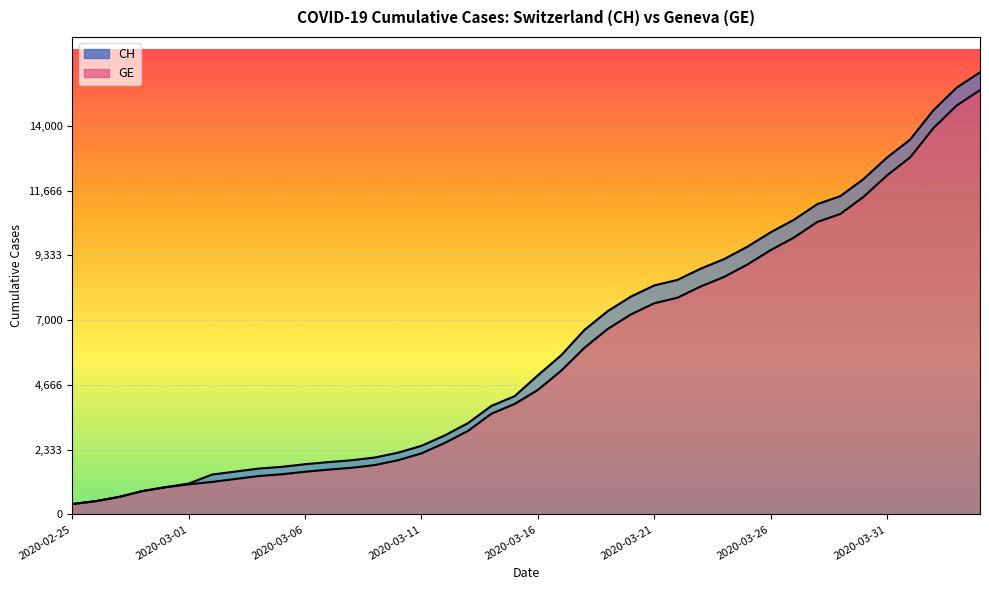

True or false: CH has a value of 16466 at 2020-03-29.

False